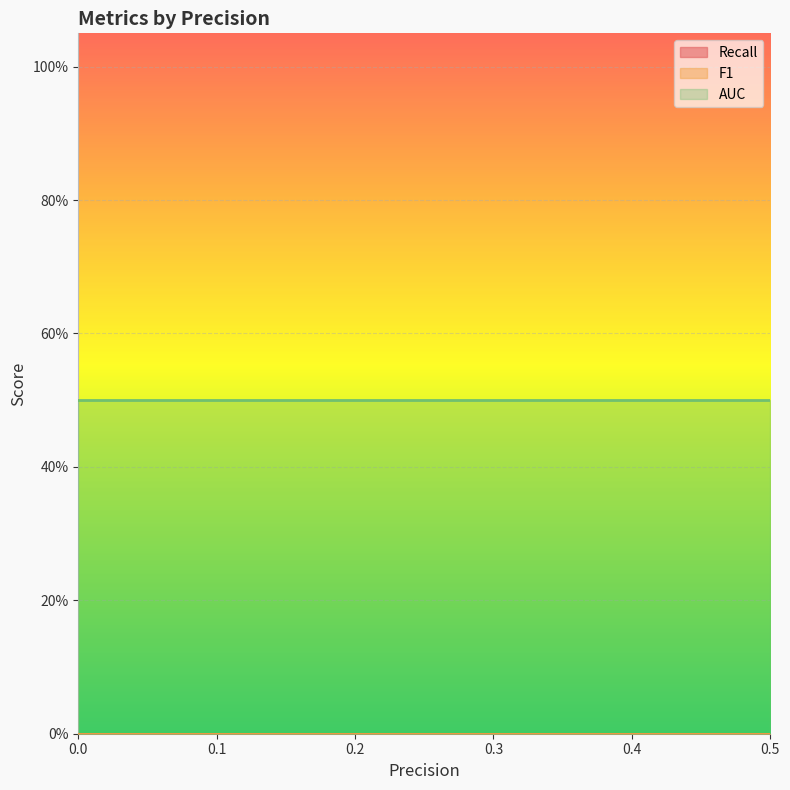

True or false: Recall has a value of 0.0 at 0.

True